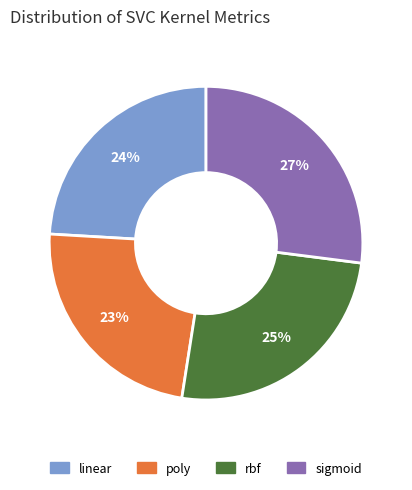

Which category has the smallest portion of the pie?

poly